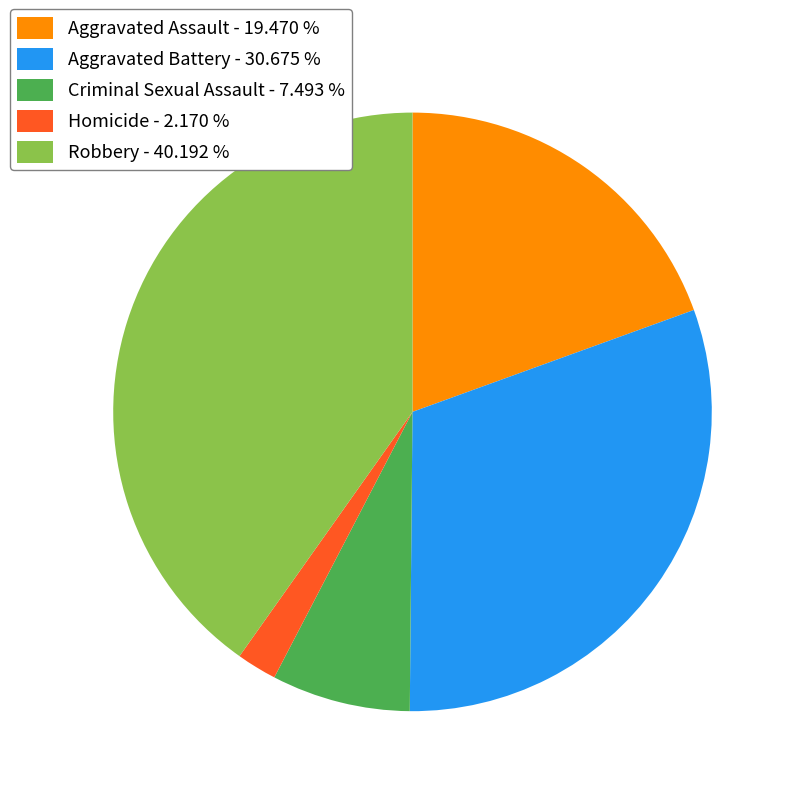

Between Aggravated Battery - 30.675 % and Criminal Sexual Assault - 7.493 %, which is larger?

Aggravated Battery - 30.675 %